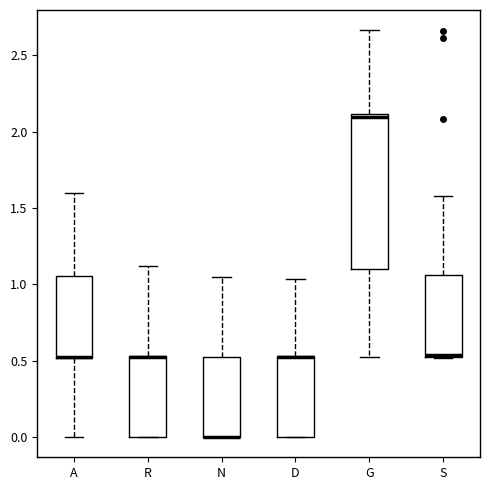

Where is the lower edge of the box for D on the y-axis? The values are not printed on the chart, so give them approximately, as read against the axis.

0.00